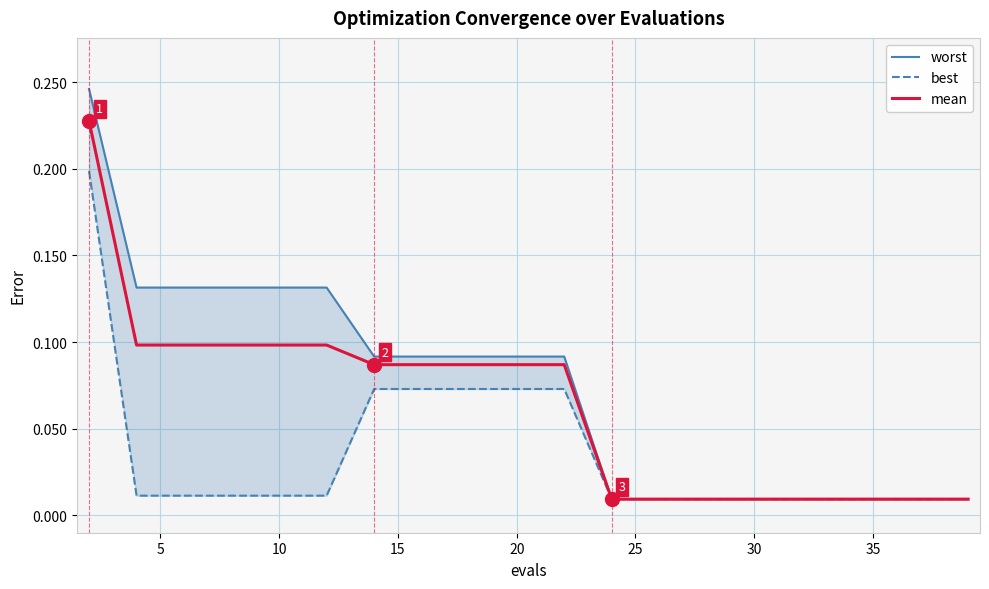

True or false: mean and worst cross at least once.

False